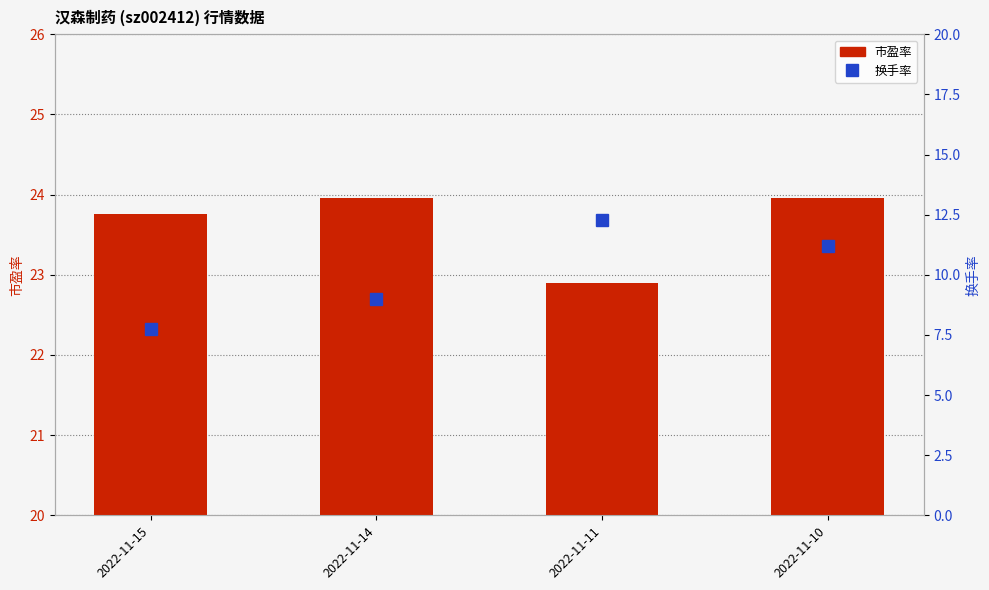

True or false: 市盈率 has a value of 16.7 at 2022-11-14.

False